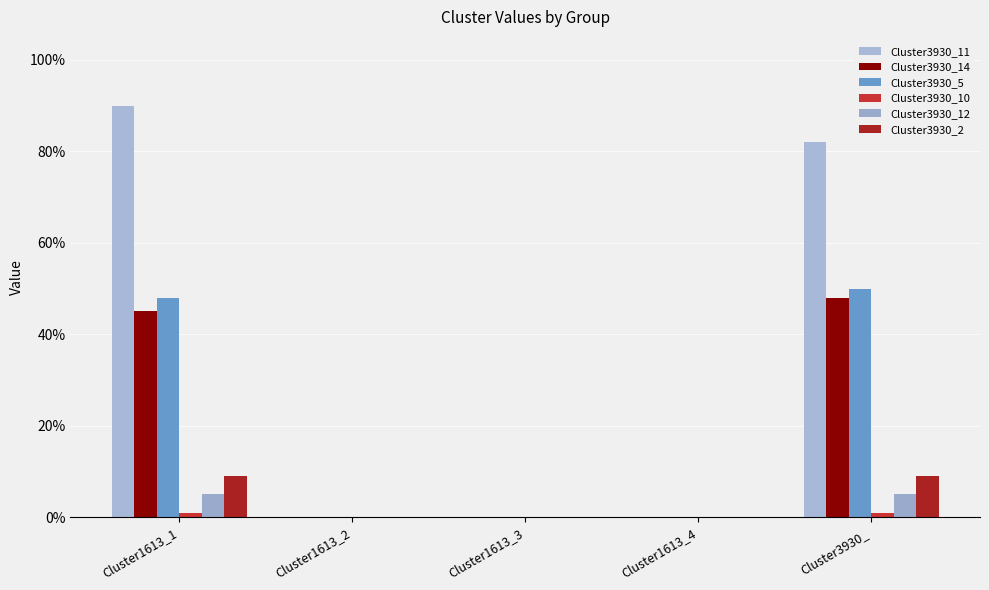

Does the chart contain stacked bars?

No